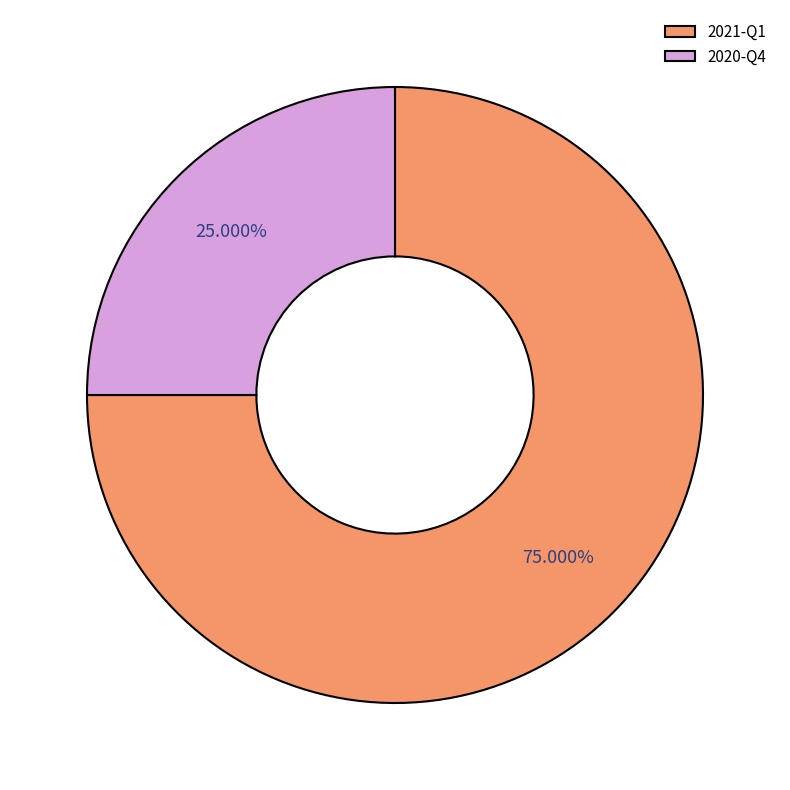

To the nearest percent, what percentage of the pie is 2021-Q1?

75%